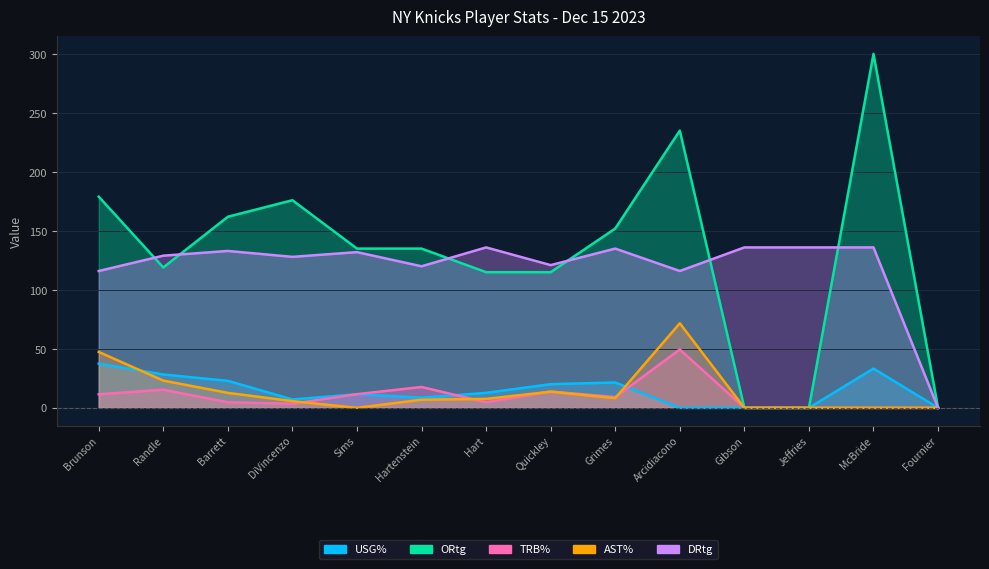

Rank the series at Quickley from highest to lowest value.

DRtg, ORtg, USG%, TRB%, AST%